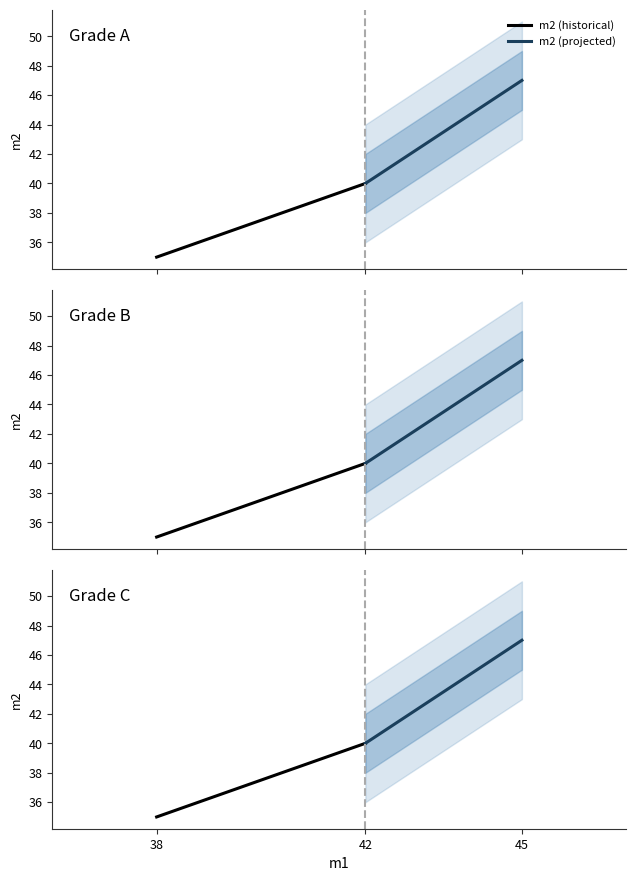

The m2 (projected) series shows 81 at 45. True or false?

False